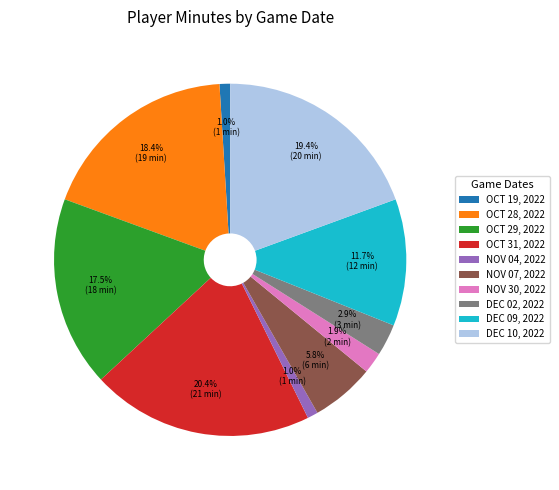

Which category has the biggest portion of the pie?

OCT 31, 2022